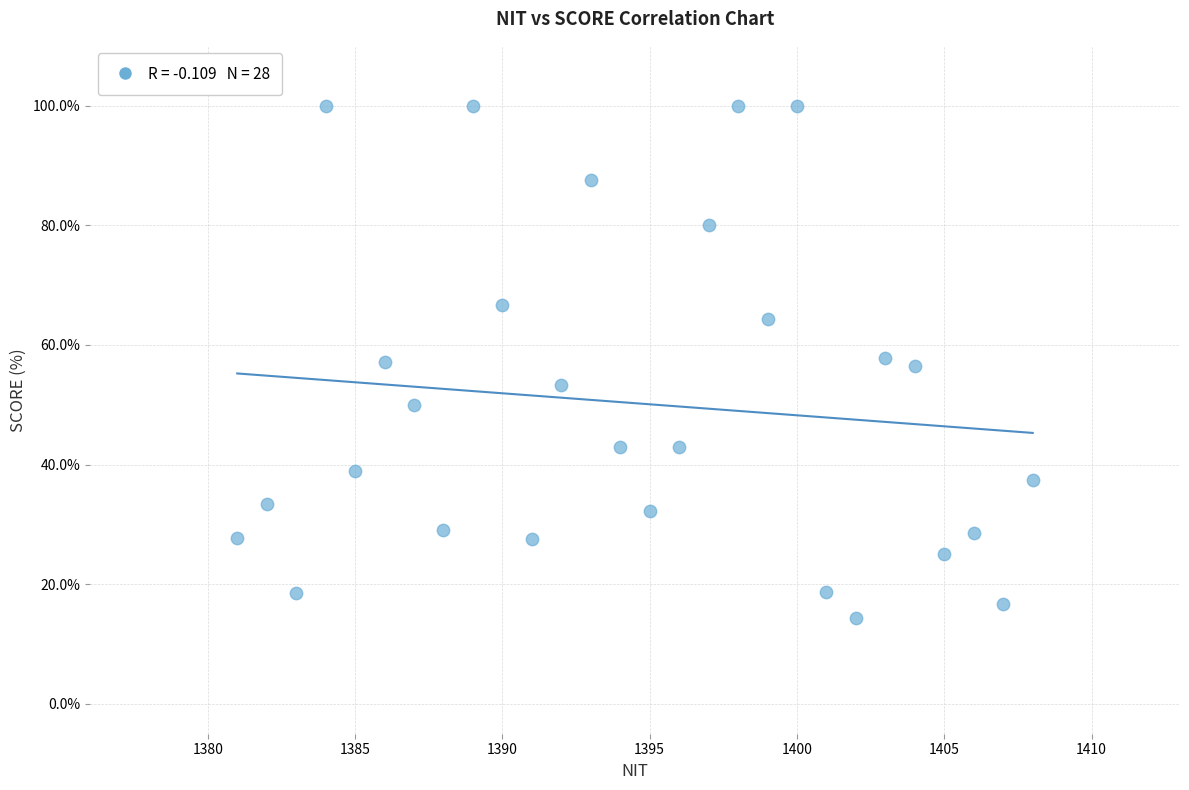

What is the range of X values (max minus min)?

27.0